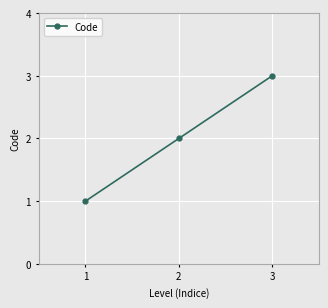

Is this an area chart (filled region under the line)?

No